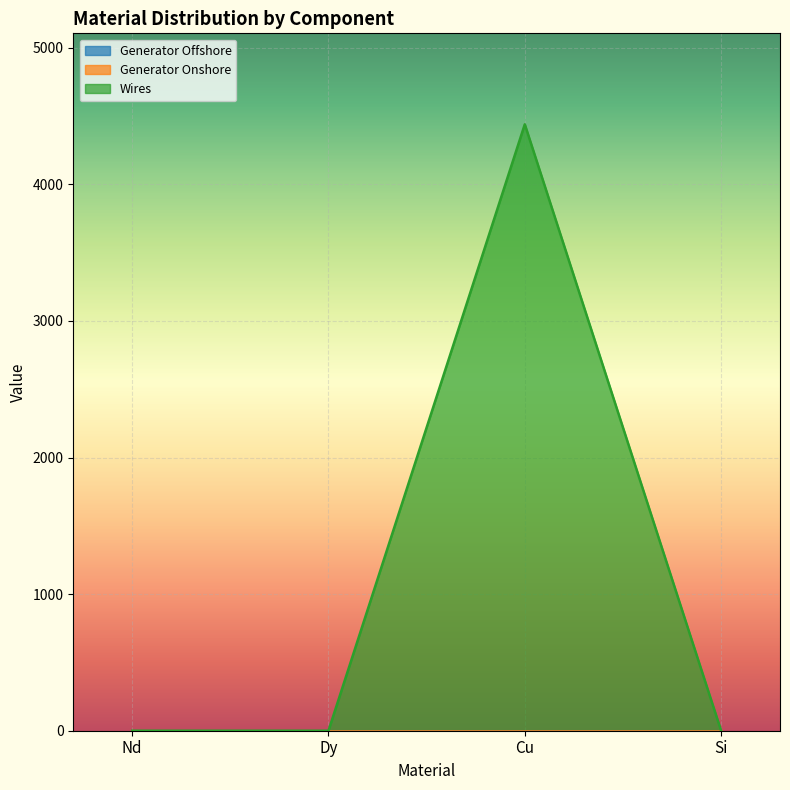

How many lines are shown in the chart?

3